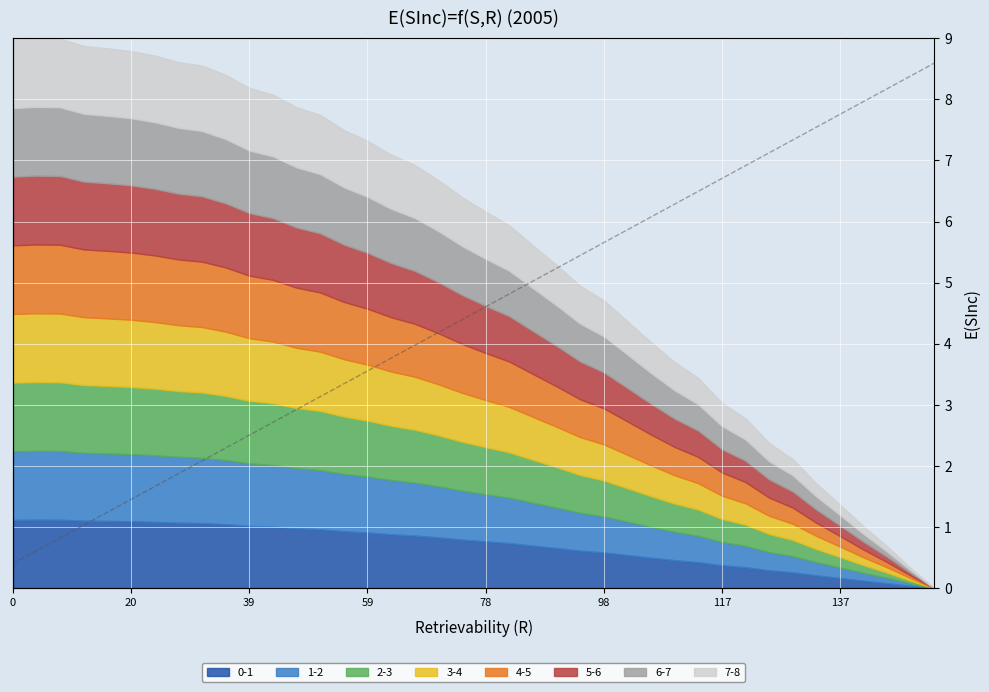

What is the label of the 38th point from the left?

37